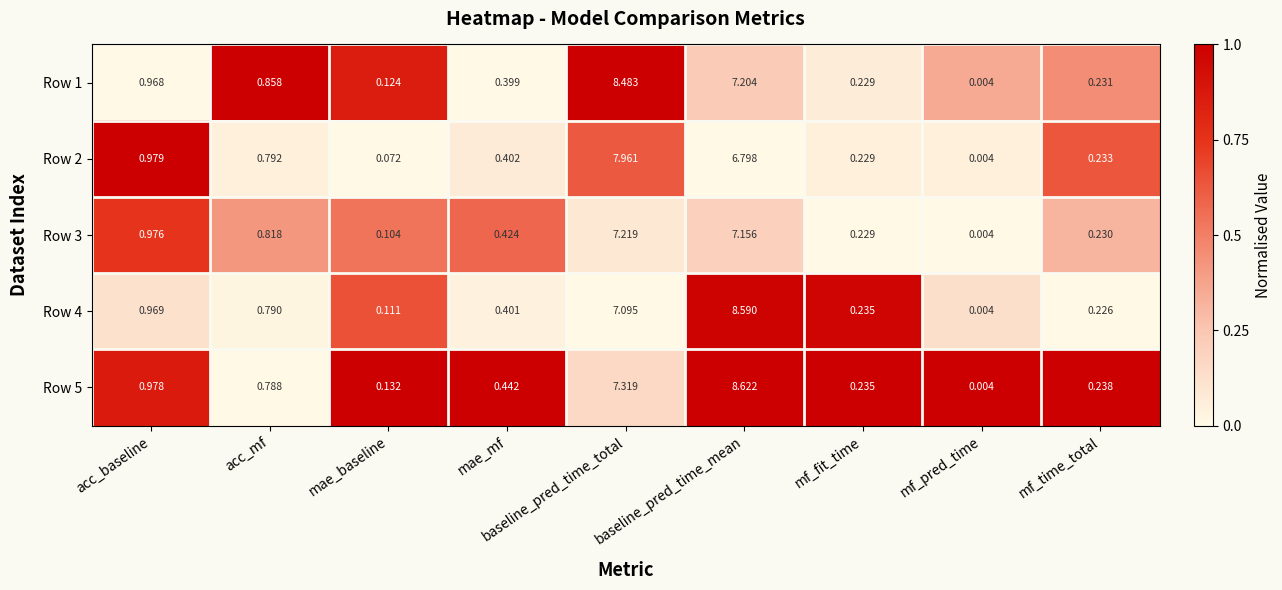

At which category is the sum across all series the highest?

baseline_pred_time_mean